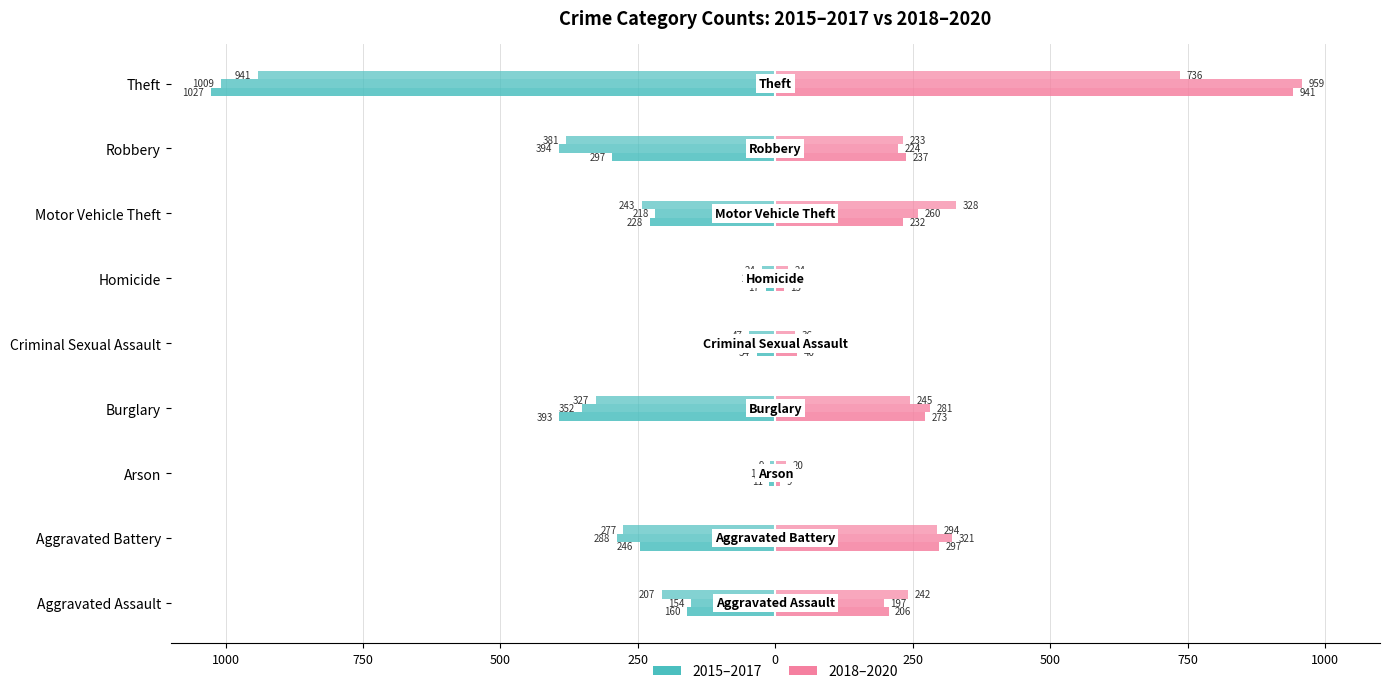

At which label does 2020 reach its minimum?

Arson